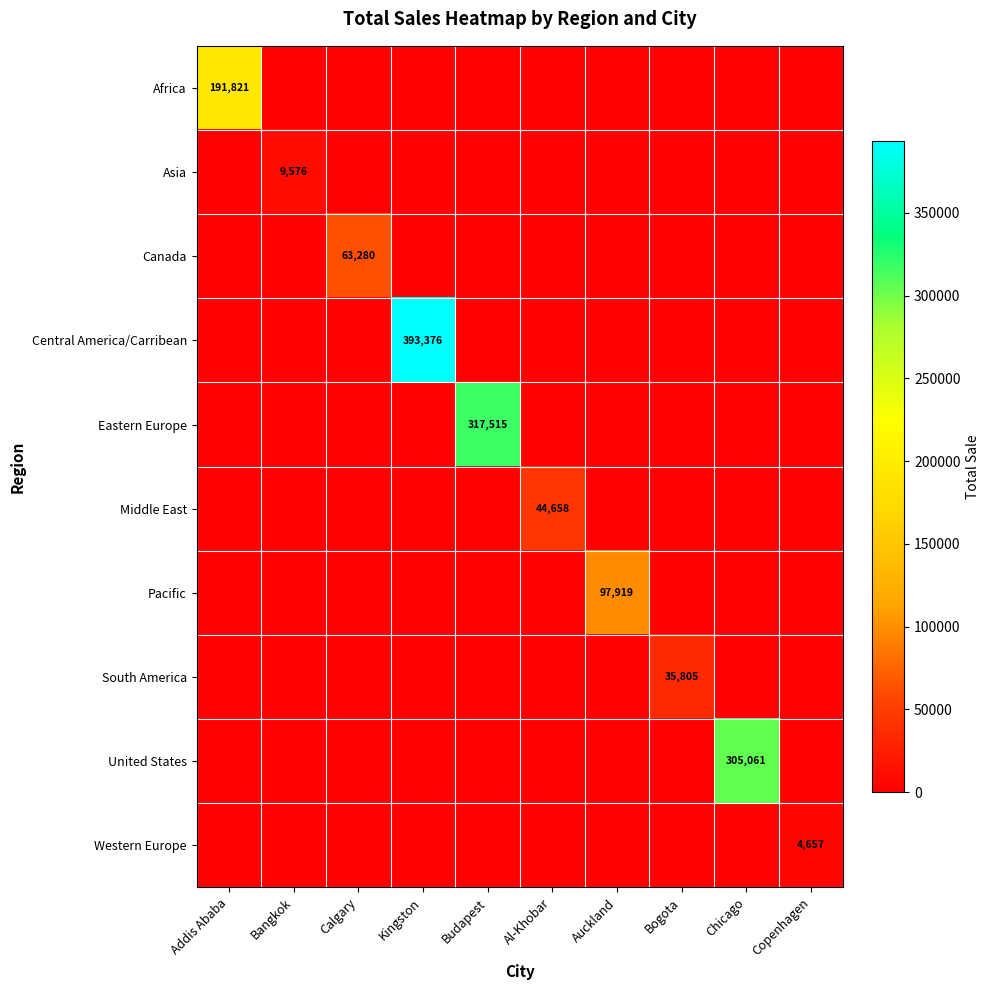

Where is Asia nearest to the value 5020?

Addis Ababa